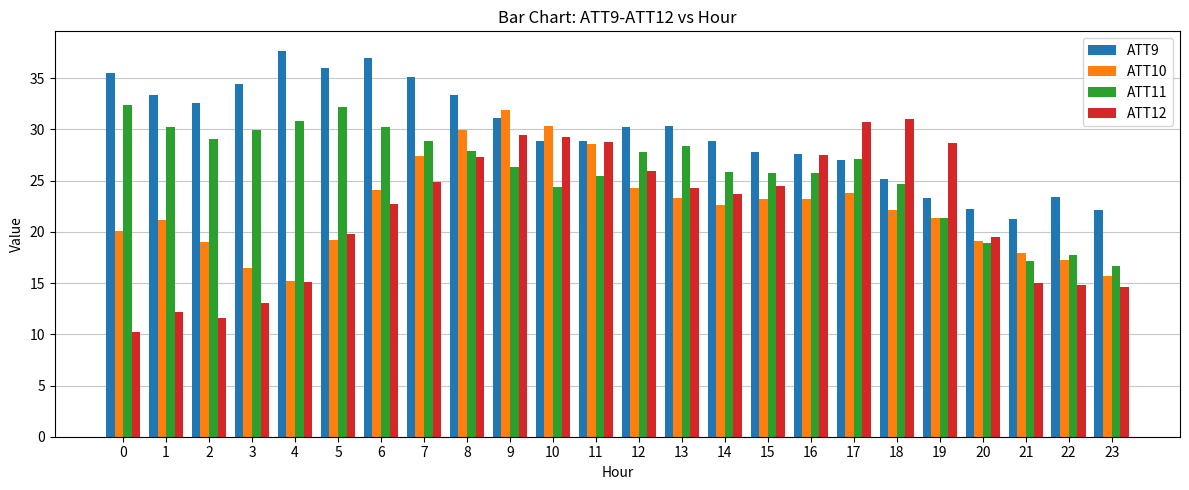

How many groups of bars are there?

24